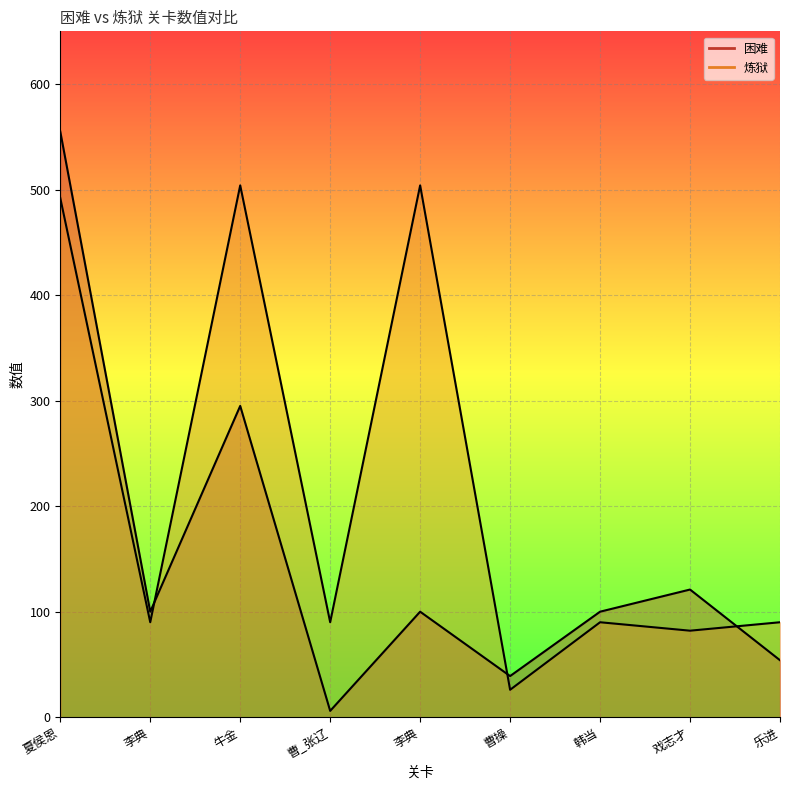

What is the difference between the maximum and minimum values in the 困难 series?

549